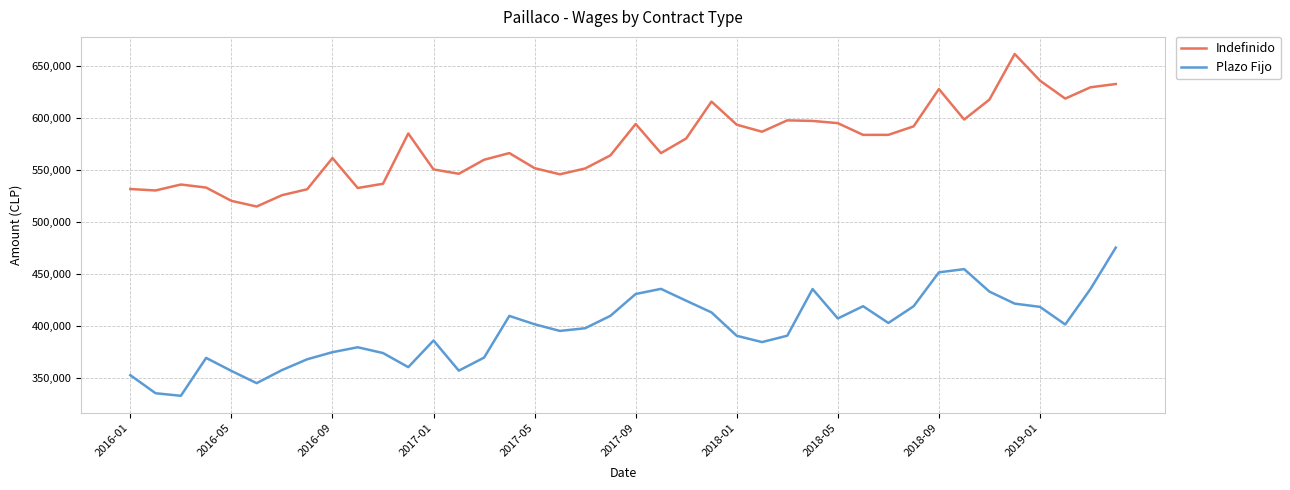

What is the difference between the maximum and minimum values in the Indefinido series?

146844